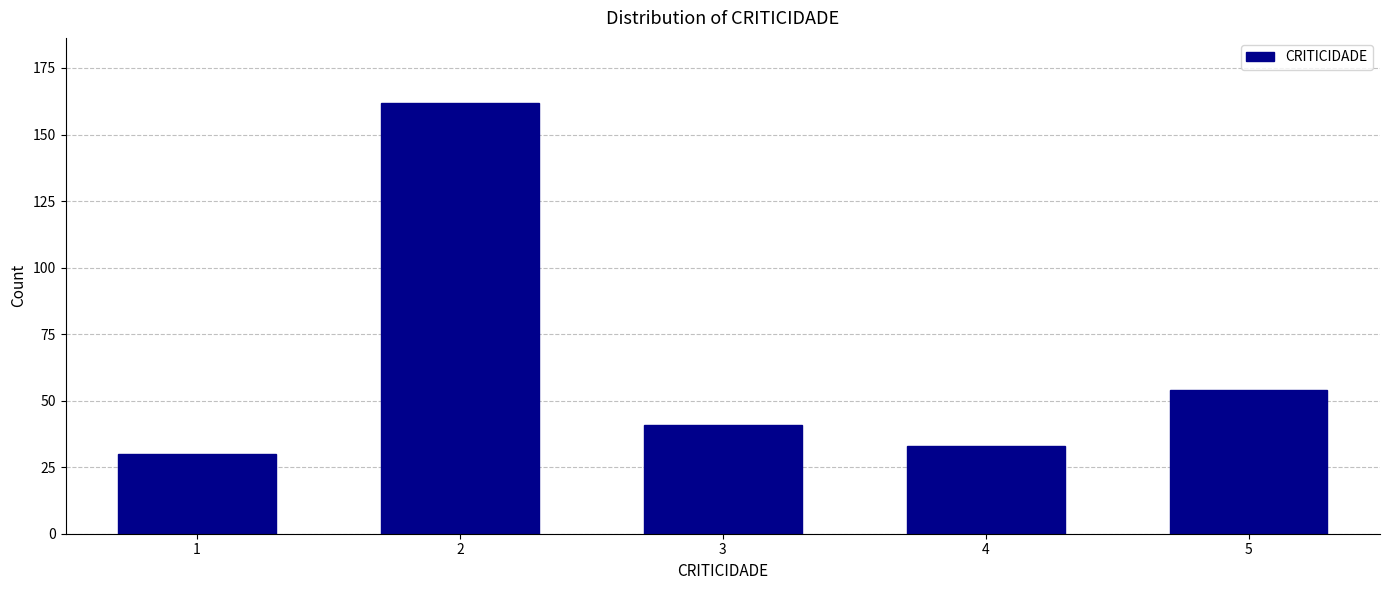

Reading left to right, transcribe all the data shown in this chart.

30	162	41	33	54